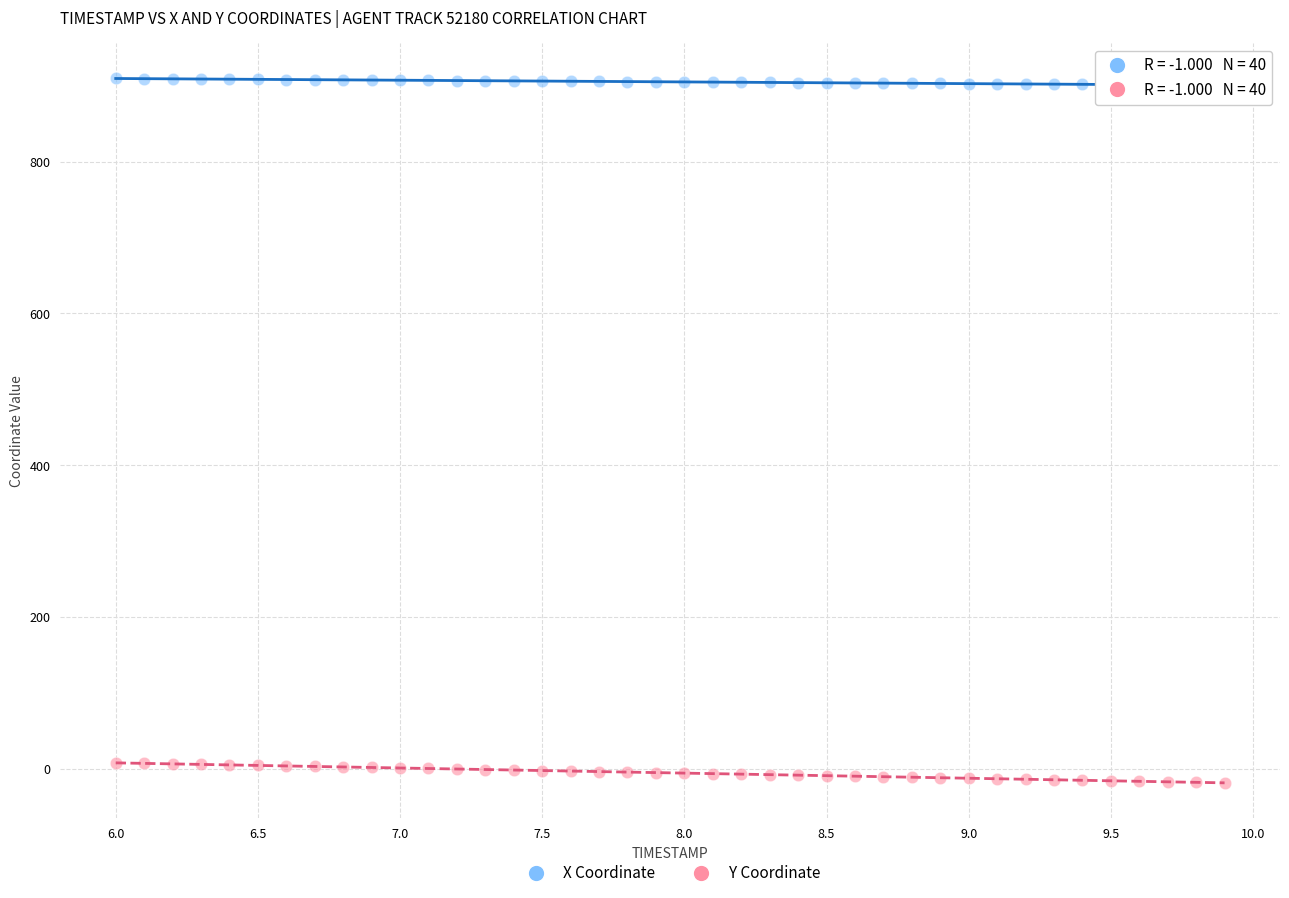

Across all data points, what is the range of X values (max minus min)?

3.9